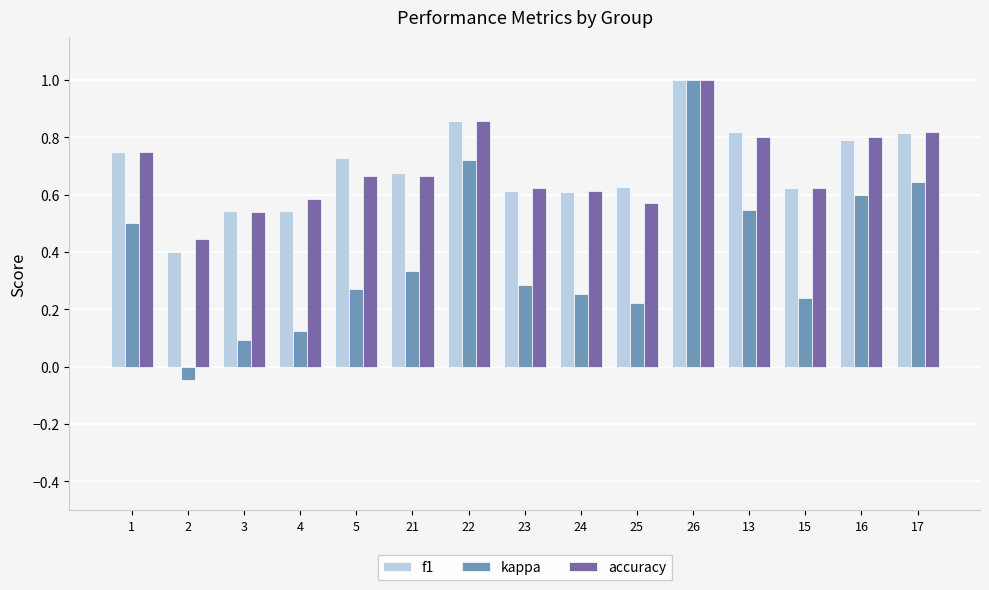

Where is accuracy nearest to the value 0?

2